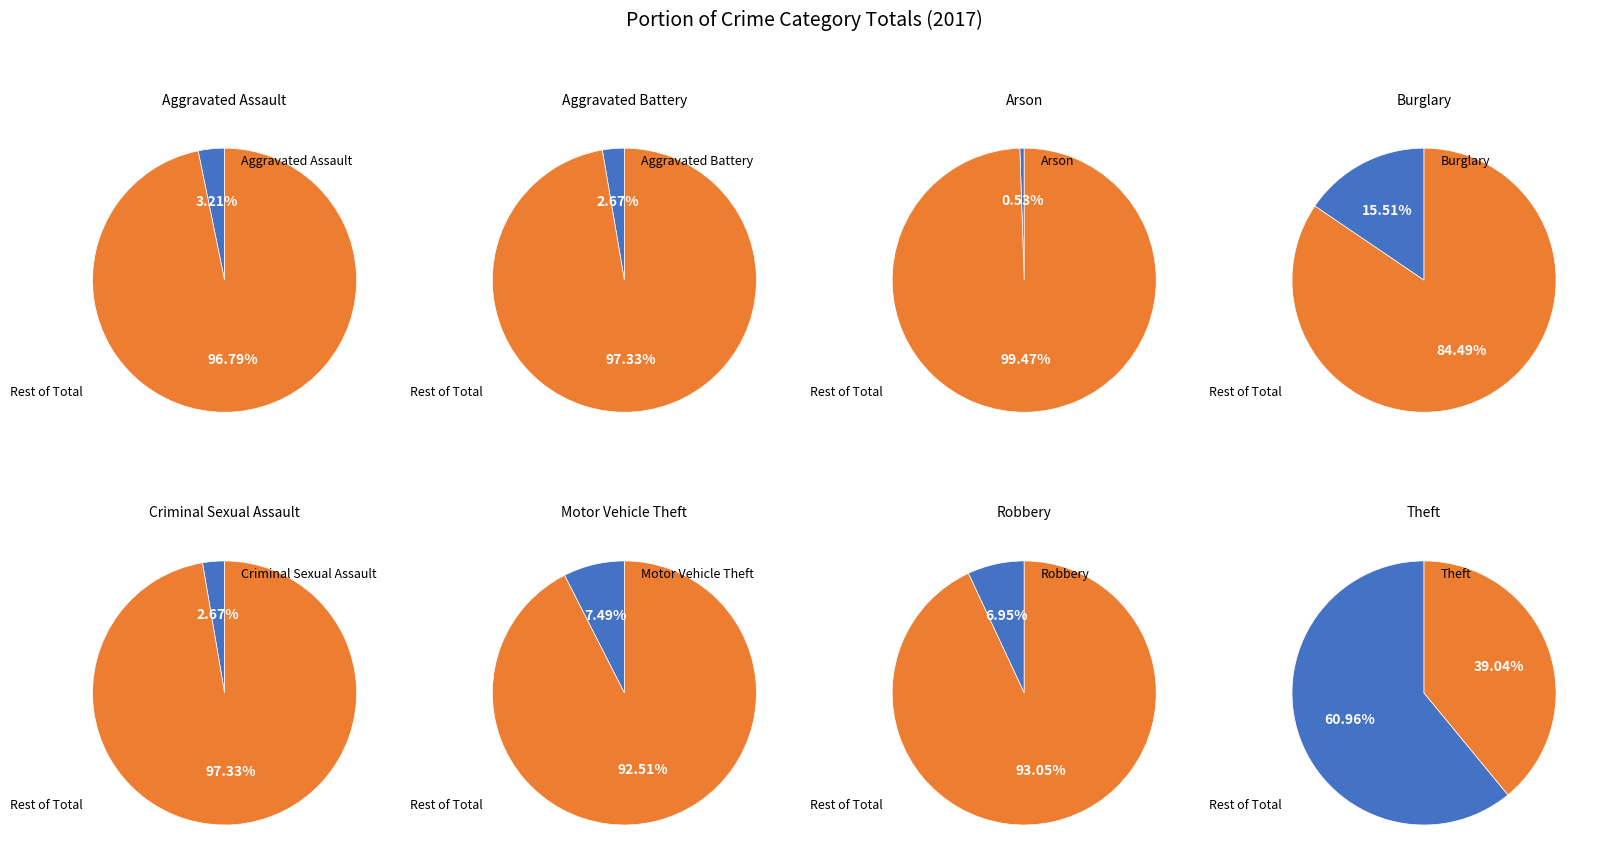

Is it true that Burglary is 16% of the pie?

True